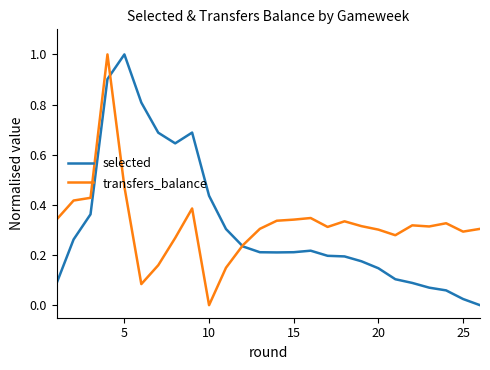

What is the greatest value displayed?

1.0